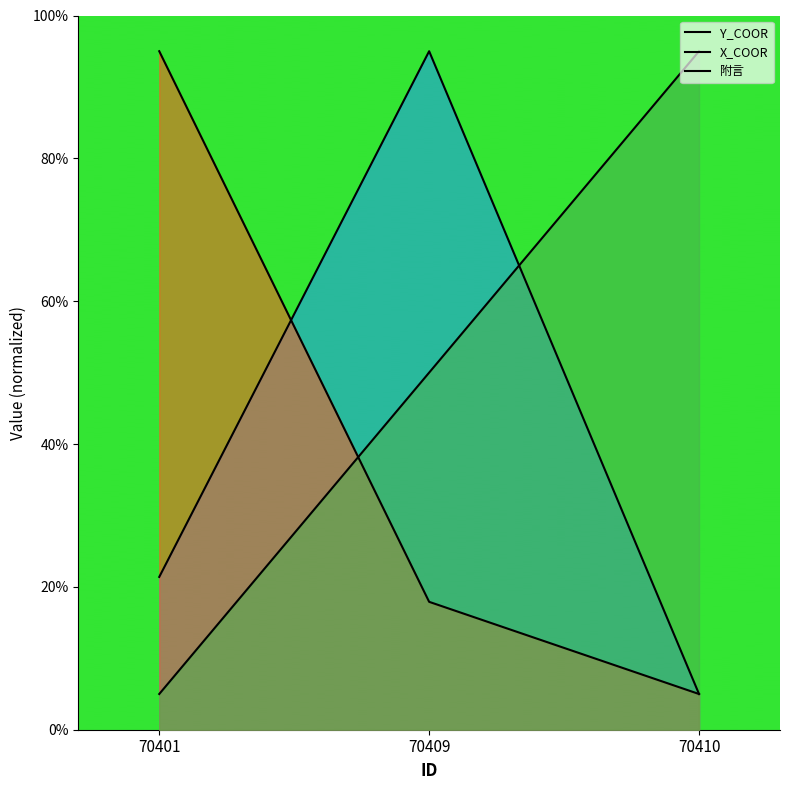

Is it true that X_COOR equals 23.4 at 70409?

False